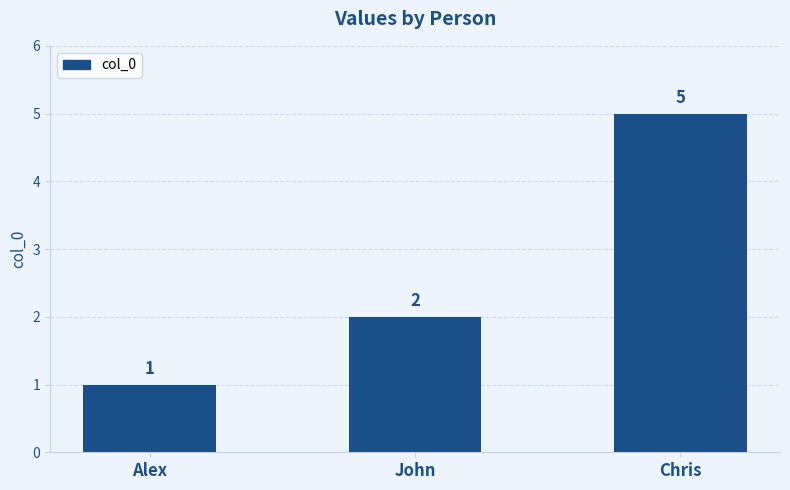

Are the bars grouped side by side (vs. stacked)?

No